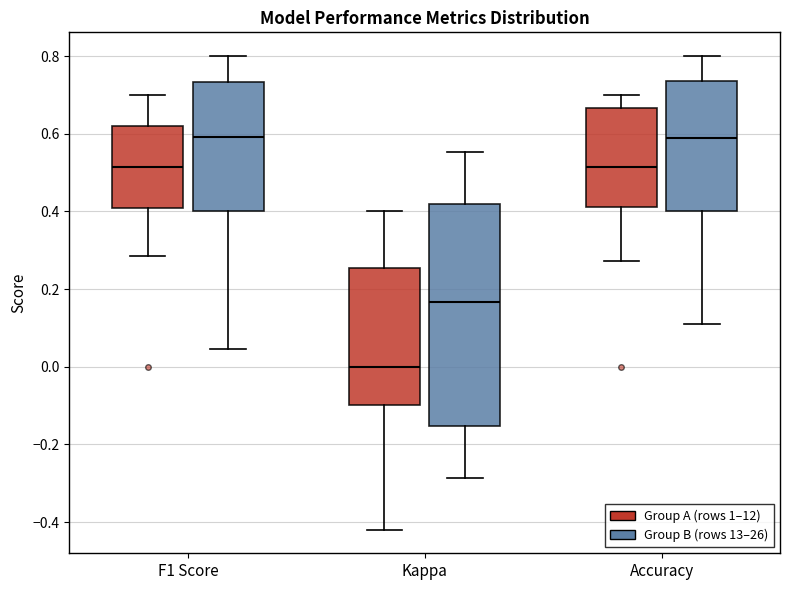

Comparing the boxes themselves (not the whiskers), which one is the tallest?

Kappa (Group B (rows 13–26))